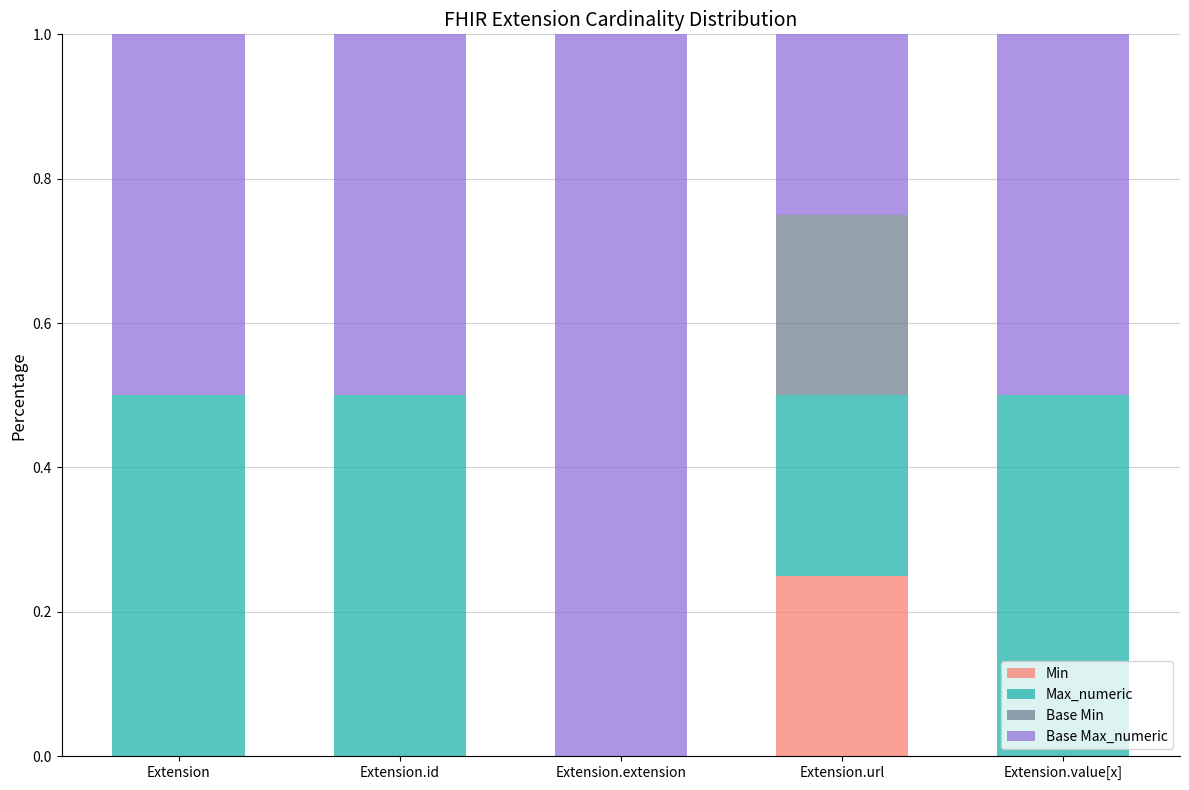

What are all the series names shown in the legend?

Min, Max_numeric, Base Min, Base Max_numeric